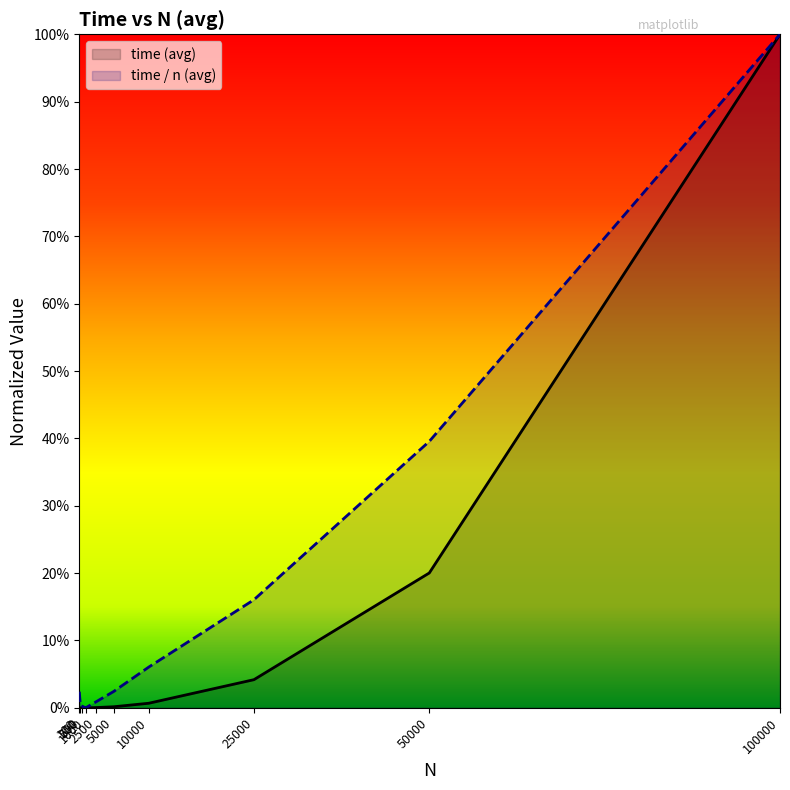

Between which two adjacent categories do time / n (avg) and time (avg) first intersect?

500 and 1000